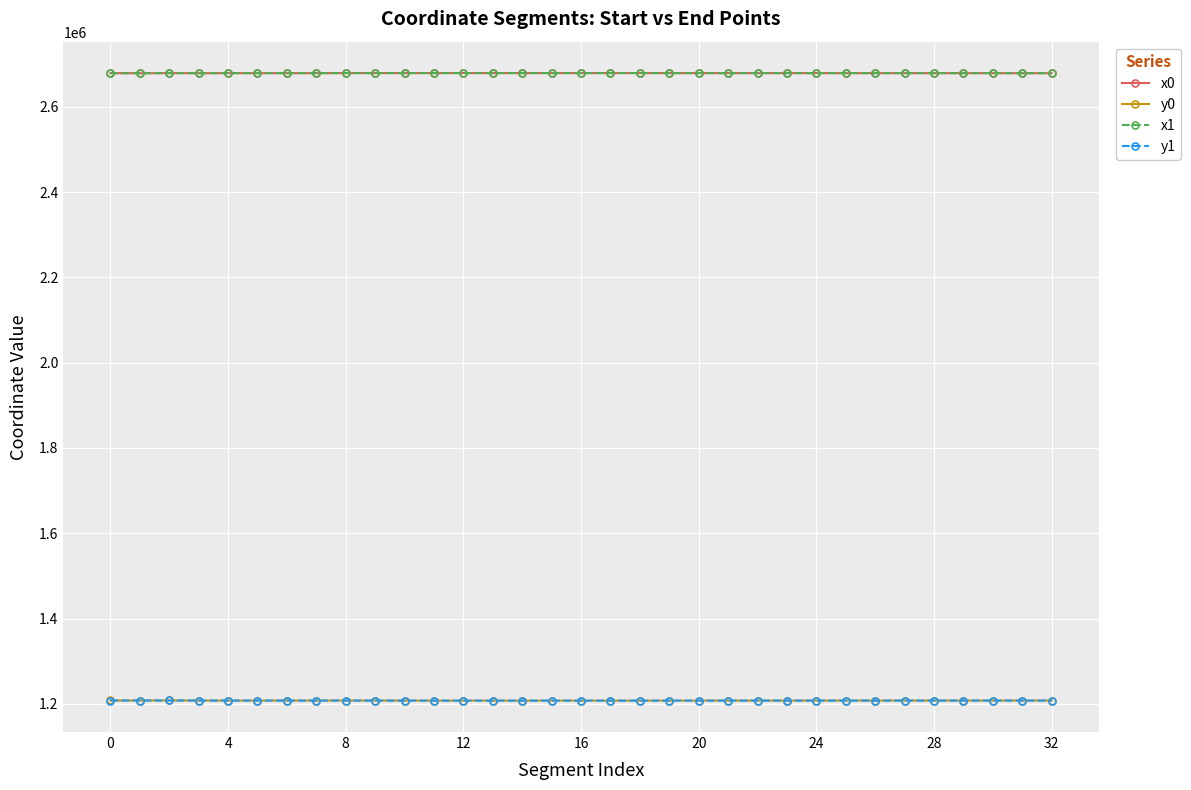

What is the value of the x0 point at the 18th from the left?

2679131.3